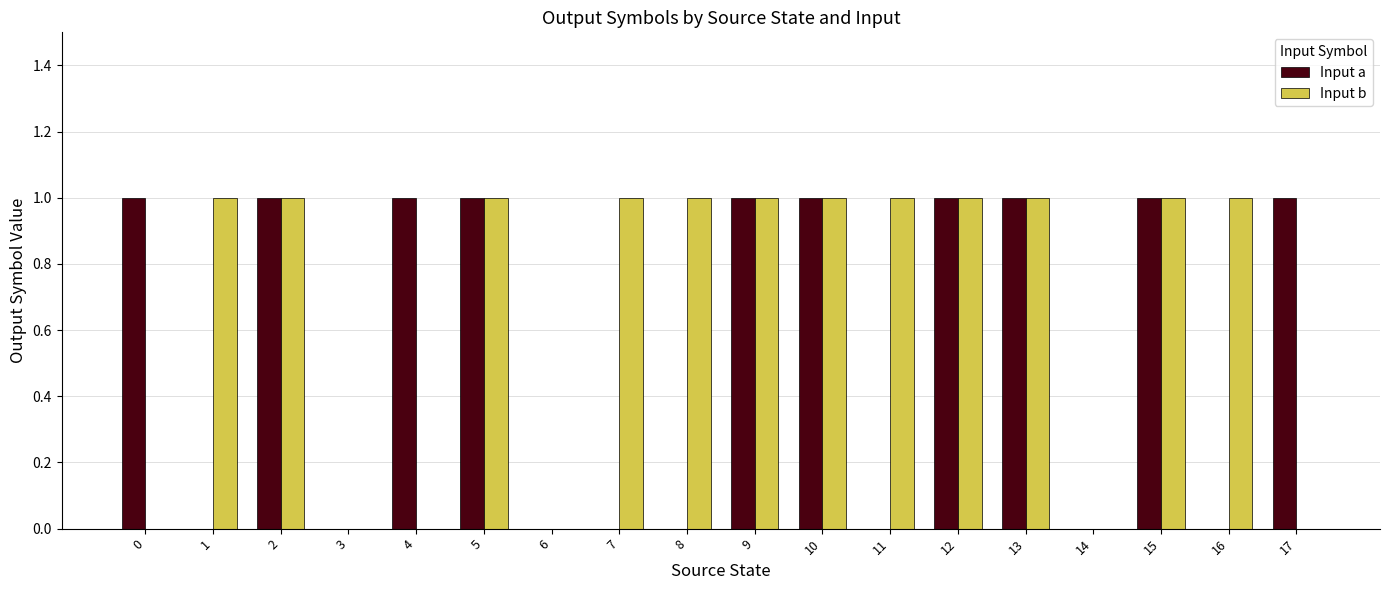

True or false: Input b has a value of 0 at 4.

True